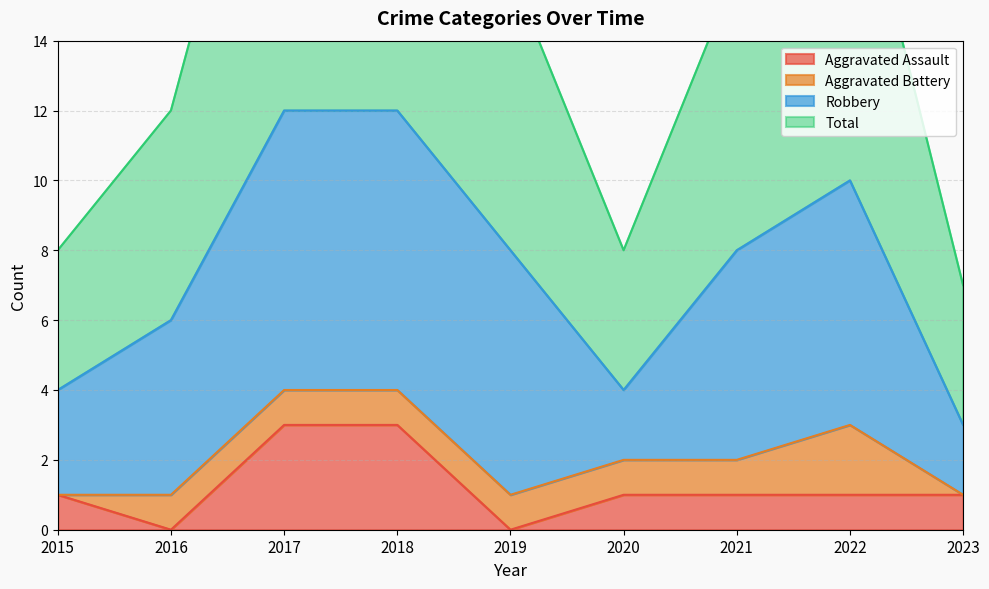

True or false: Total and Aggravated Assault cross at least once.

False